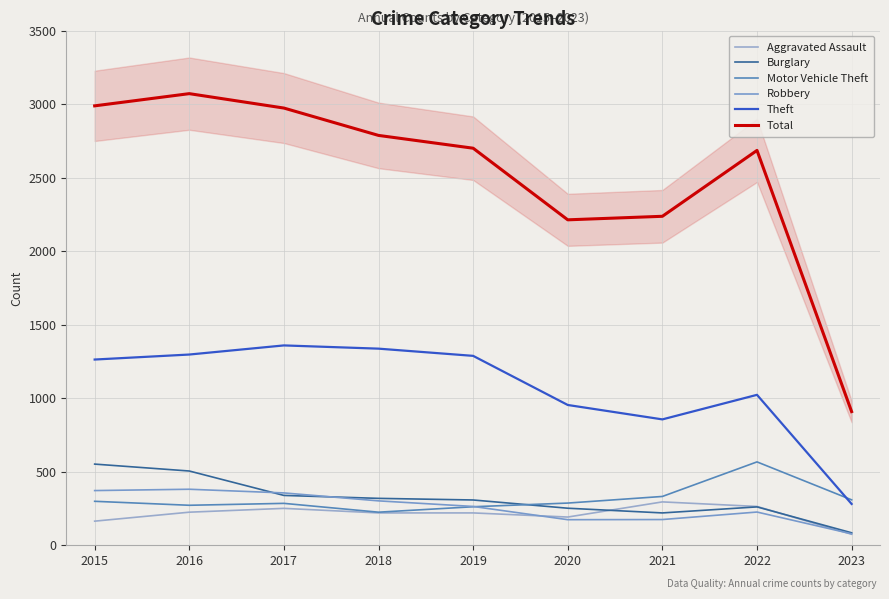

Between 2016 and 2019, which is larger?

2016